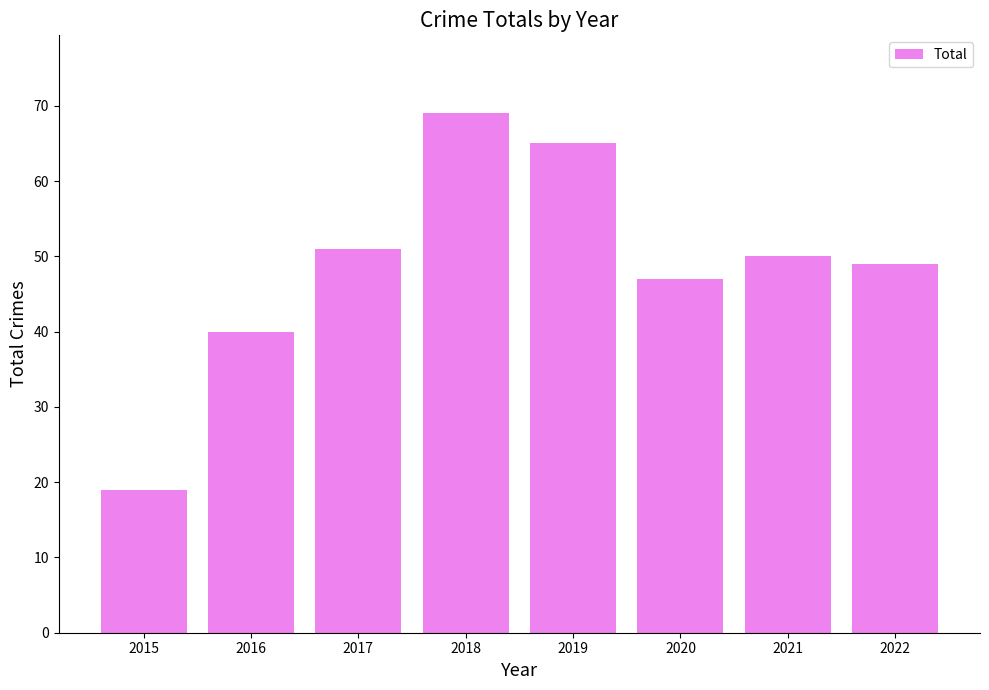

Are the bars horizontal?

No